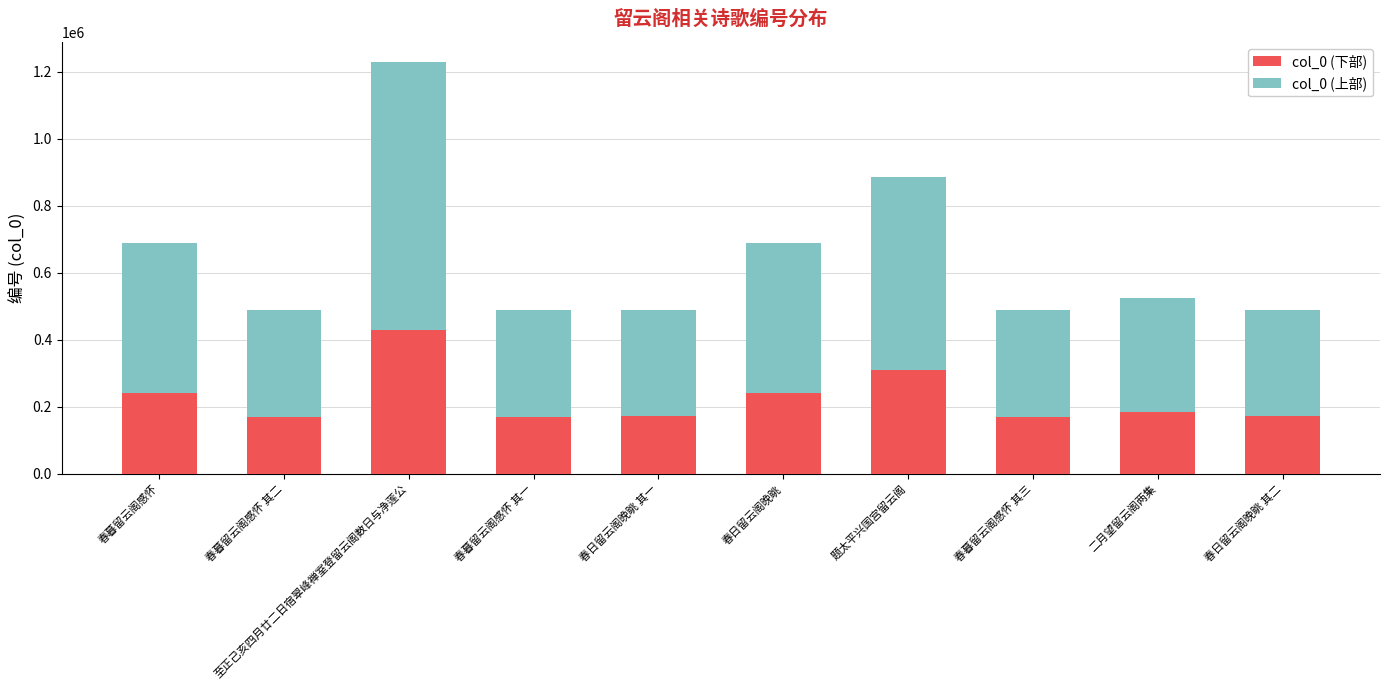

What is the difference between the second highest and minimum values in the col_0 (下部) series?

139474.3